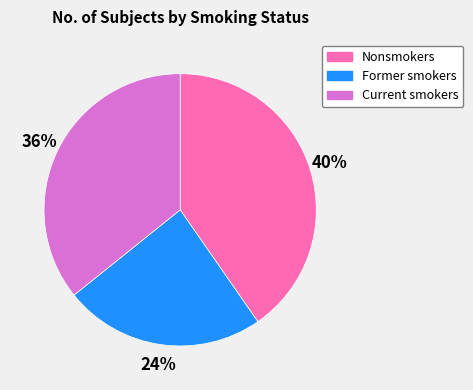

The Nonsmokers slice represents 40% of the pie. True or false?

True